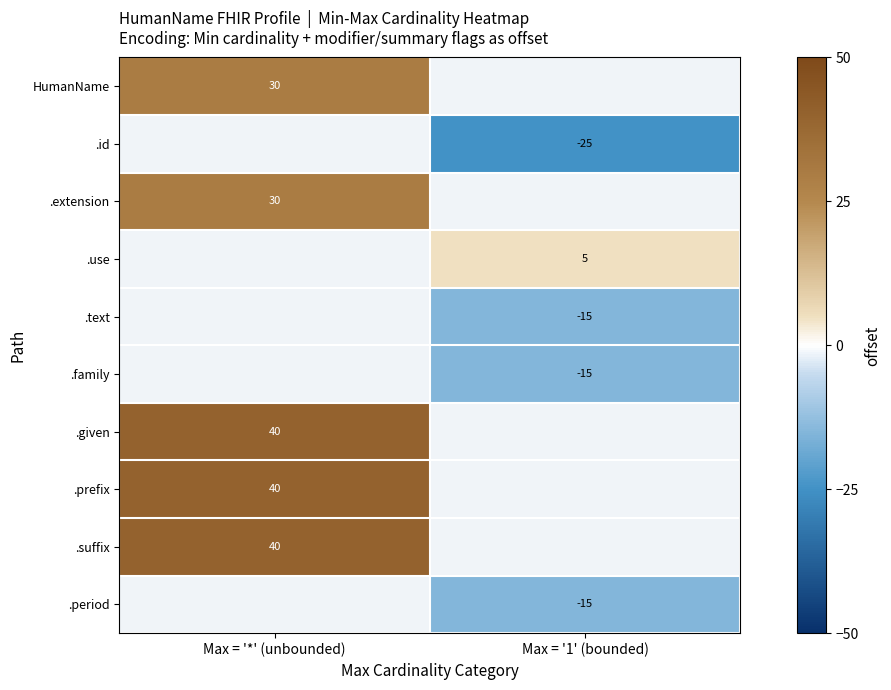

Between Max = '1' (bounded) and Max = '*' (unbounded), which is larger?

Max = '*' (unbounded)